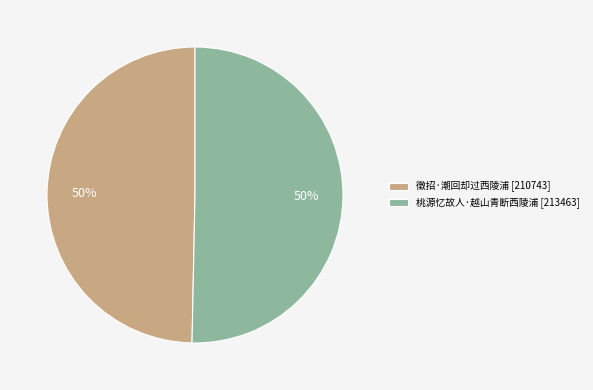

To the nearest percent, what is the average slice percentage?

50%